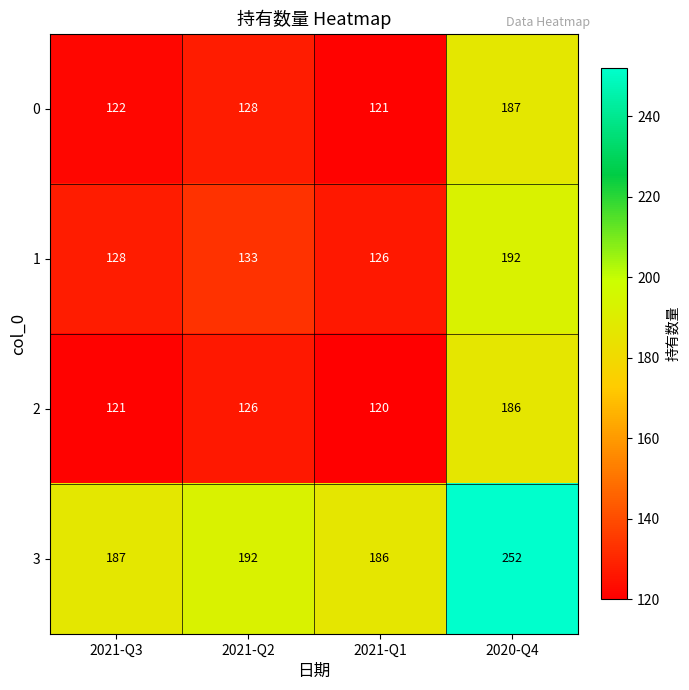

What is the minimum value for 0?

121